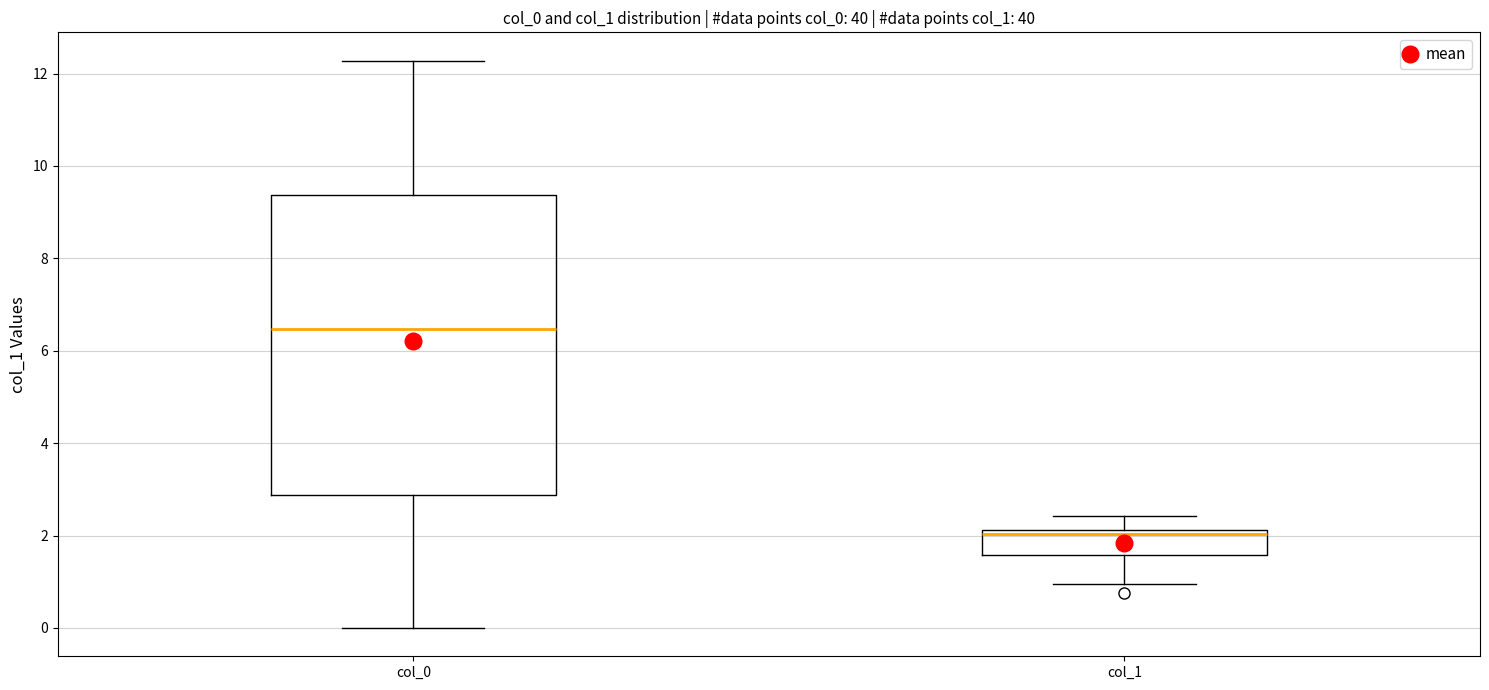

Which box is the tallest, from its lower edge to its upper edge?

col_0